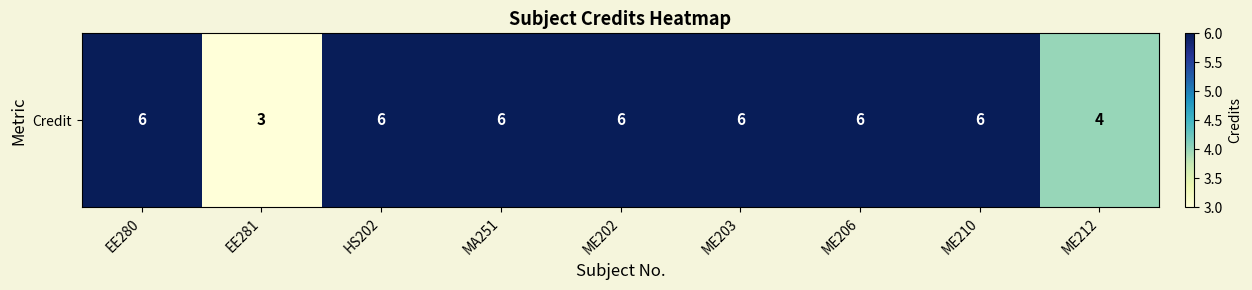

The value at EE281 is 3. True or false?

True